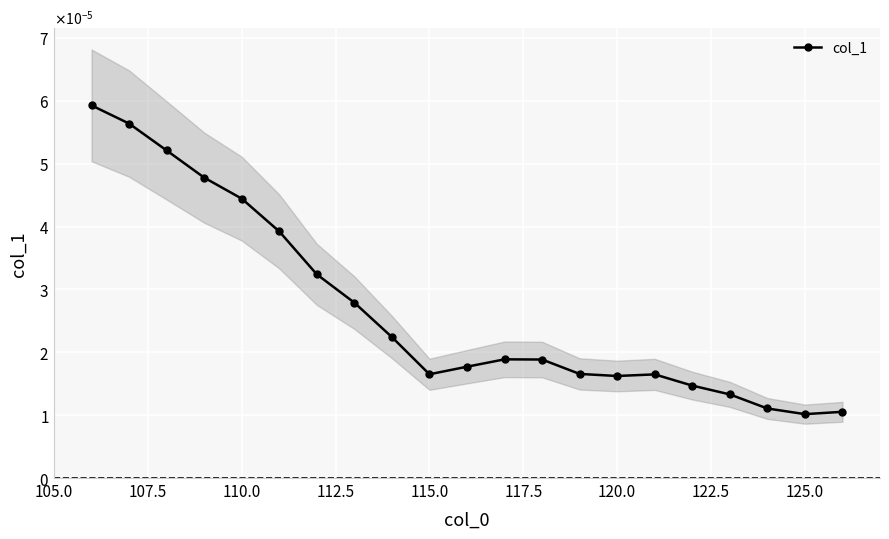

How many series are shown in this chart?

1